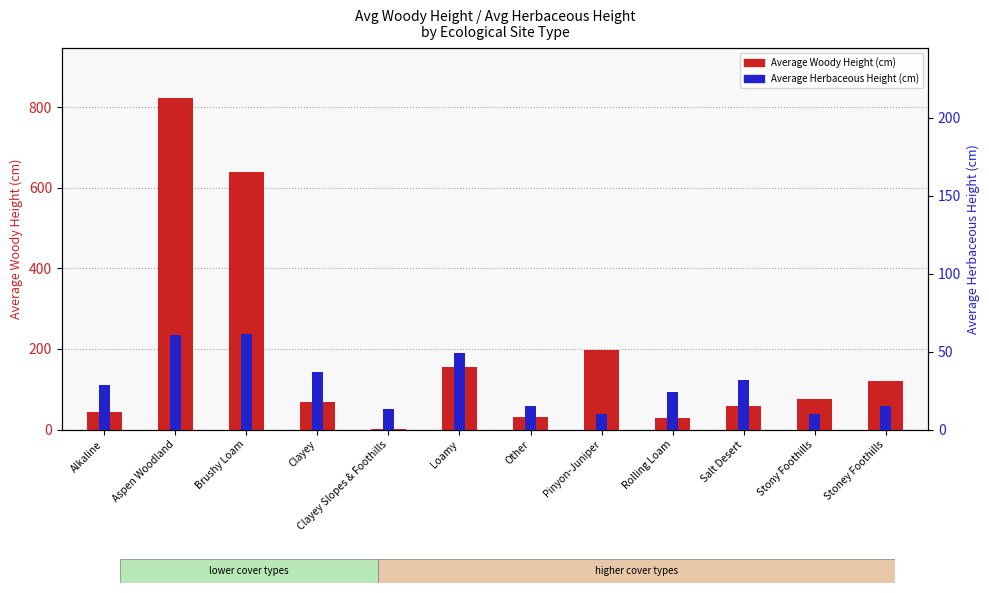

Where is Average Woody Height (cm) nearest to the value 411?

Pinyon-Juniper